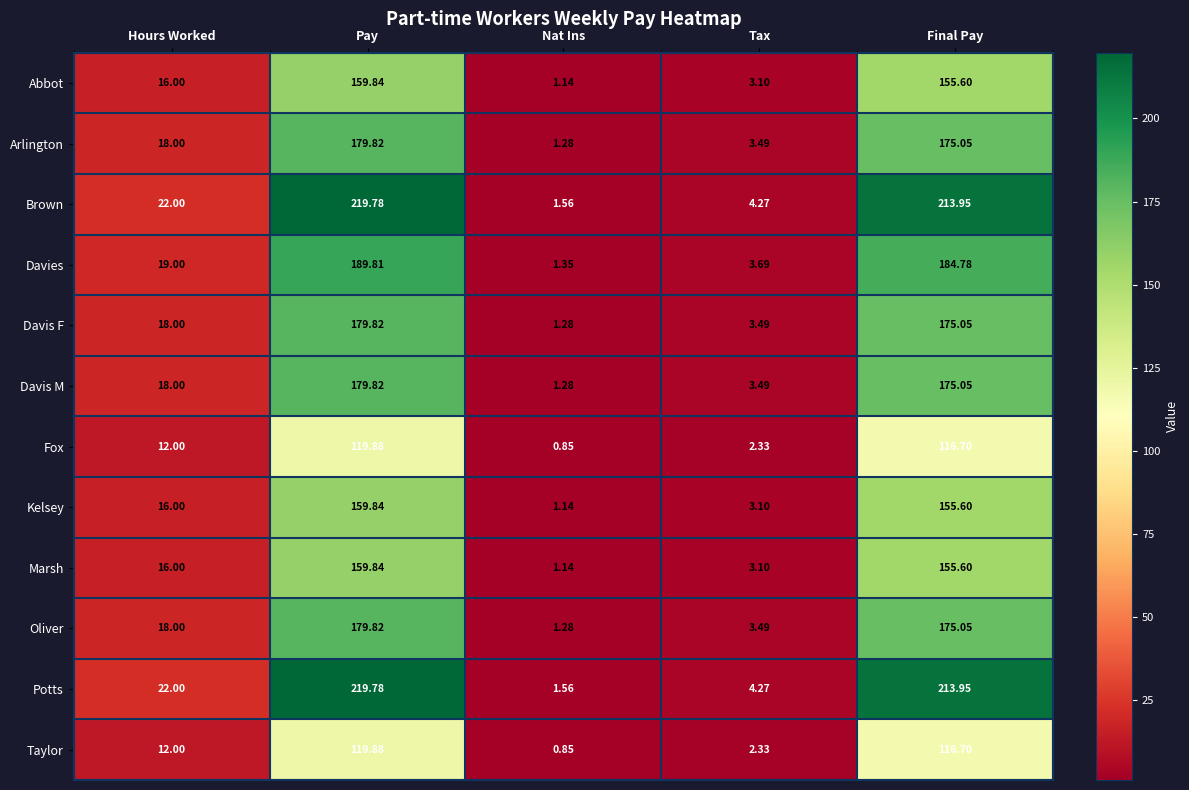

At which label does Arlington reach its peak?

Pay